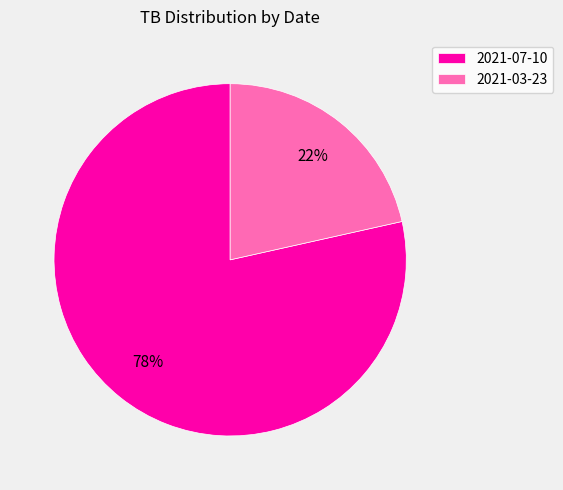

How many slices are in this pie chart?

2